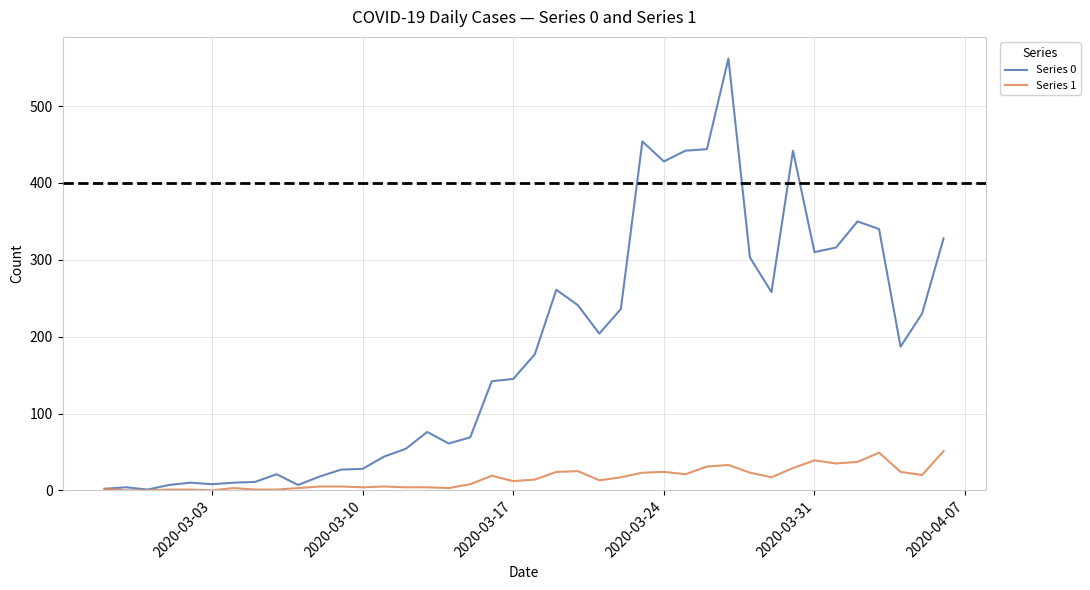

What is the difference between the maximum and minimum values in the Series 0 series?

561